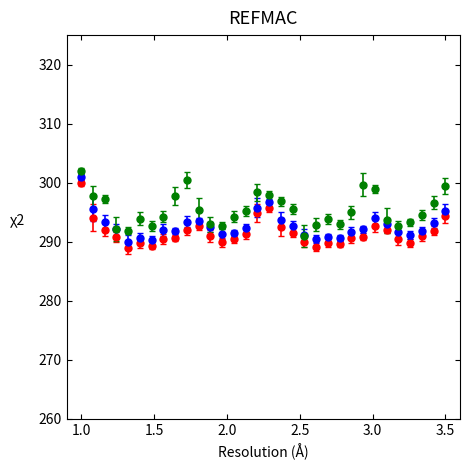

What is the minimum value shown in the chart?

289.0